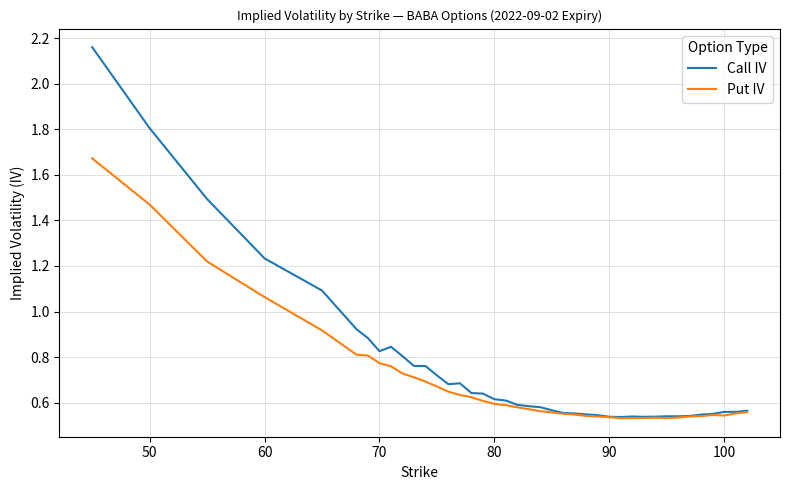

What is the sum of all Call IV values?

29.8